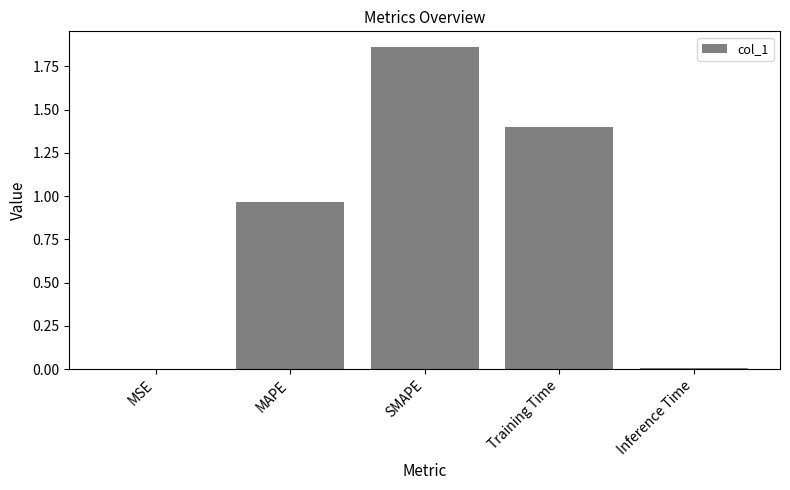

True or false: the data shows 3.2 at SMAPE.

False